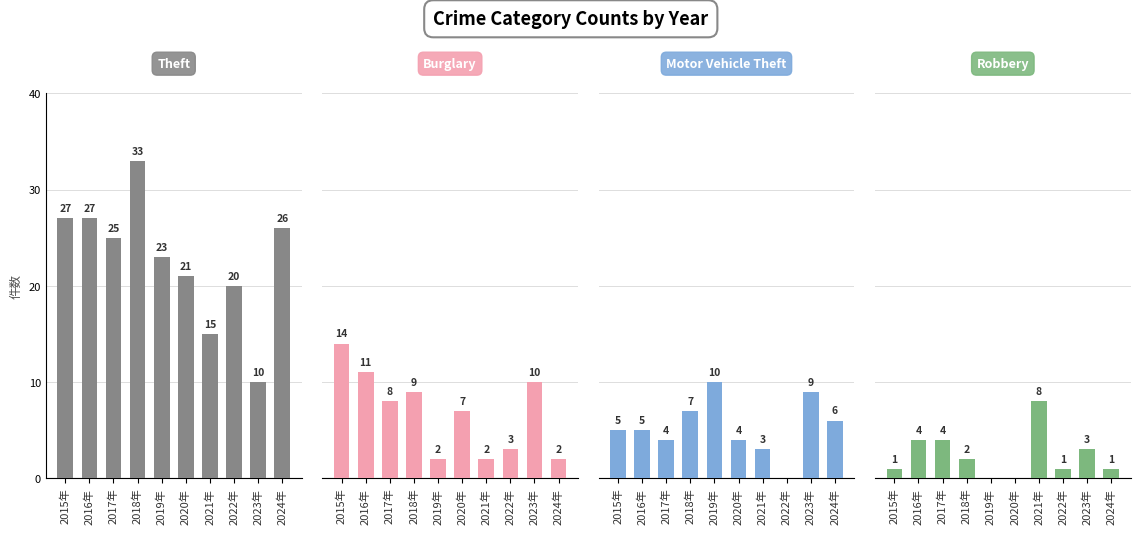

At 2015年, list the series in order from smallest to largest.

Robbery, Motor Vehicle Theft, Burglary, Theft